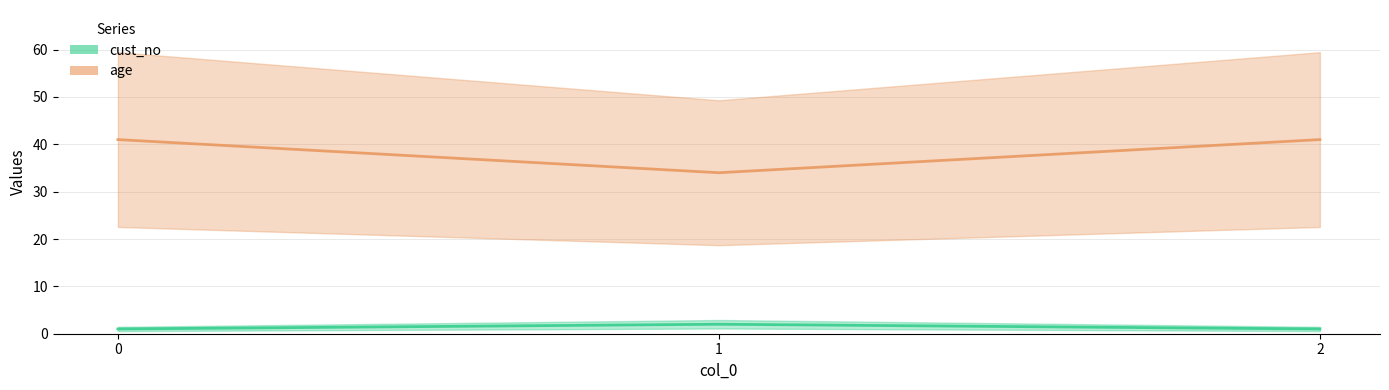

What value does the age series have at 0?

41